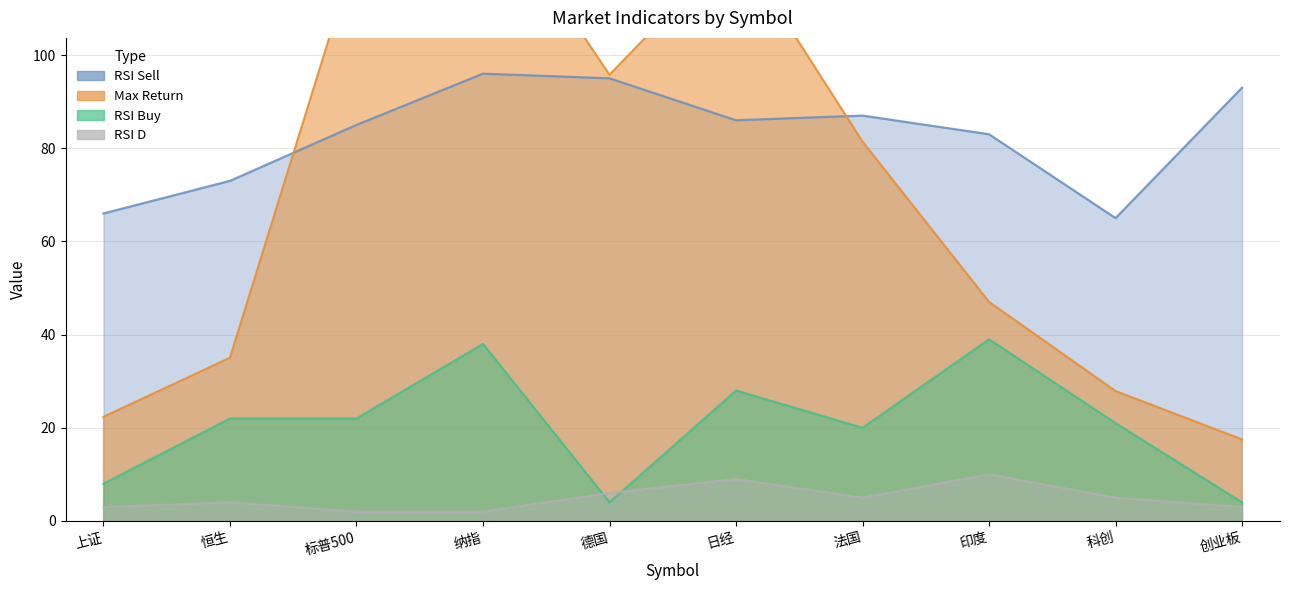

At which category does rsi_sell reach its first local peak?

纳指